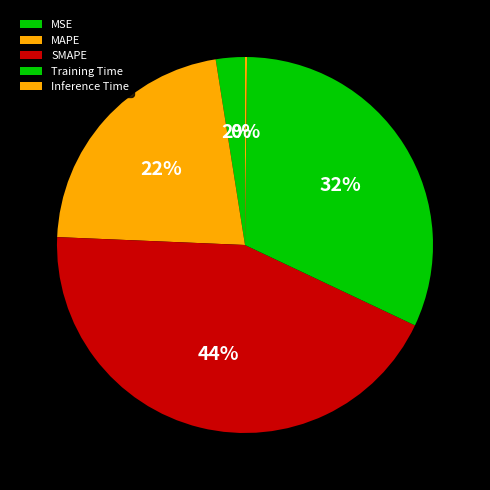

How many slices are in this pie chart?

5